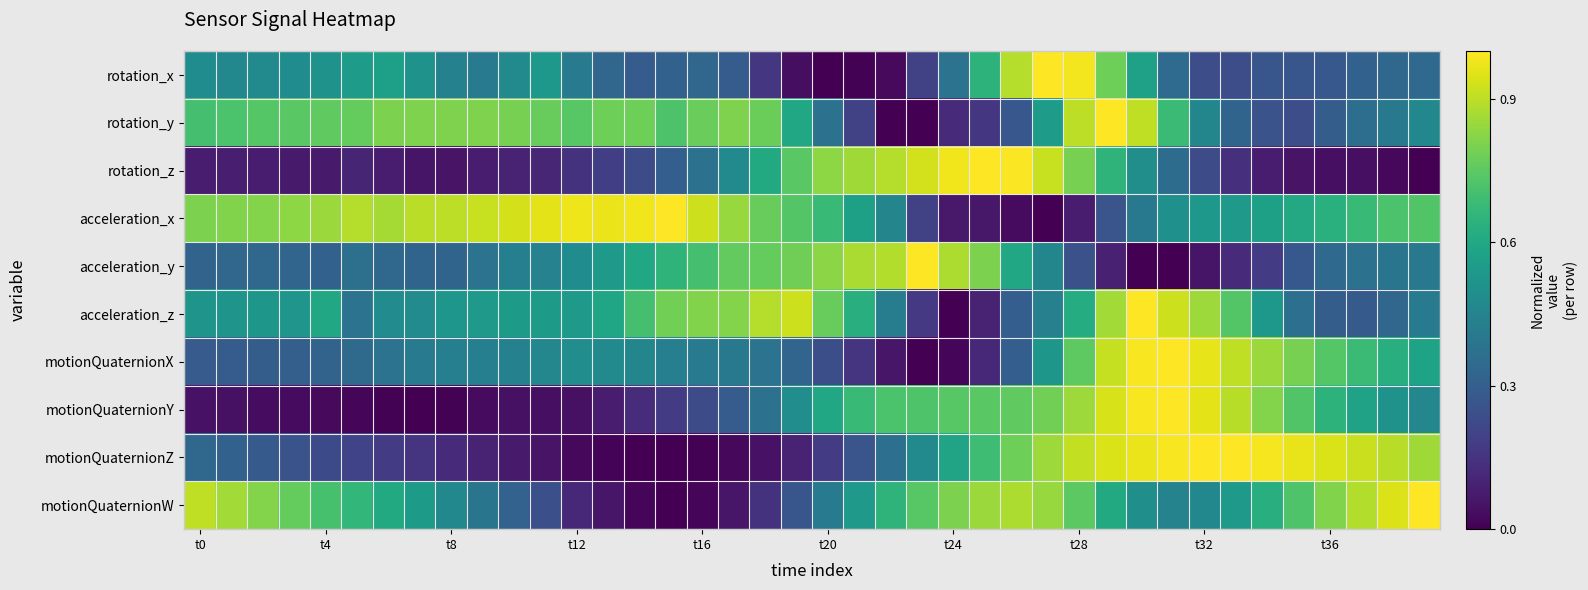

At which category does the chart reach its minimum across all series?

t20